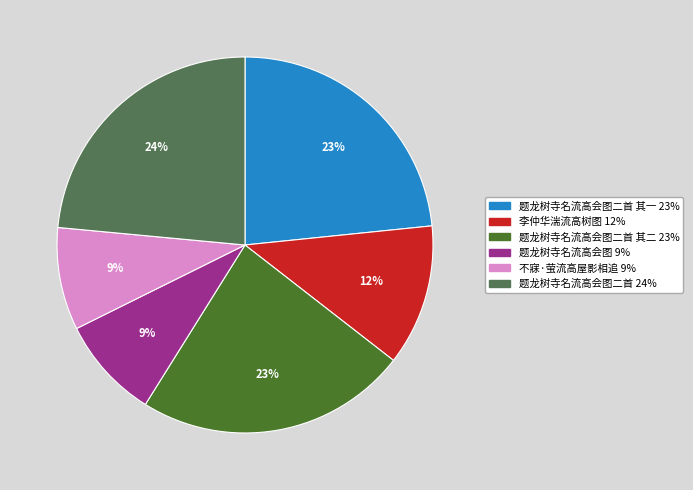

To the nearest percent, what is the average slice percentage?

17%